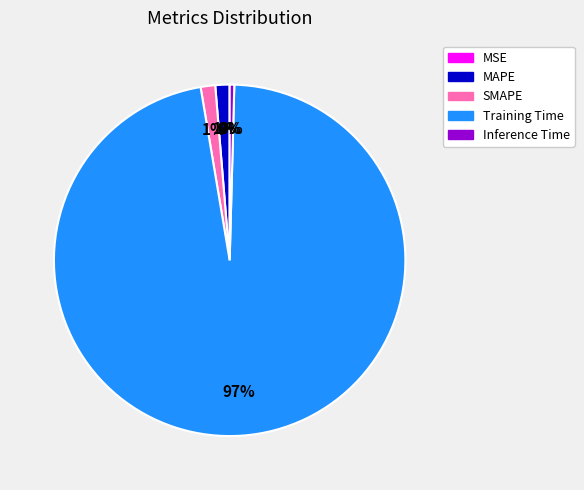

To the nearest percent, what percentage of the pie is SMAPE?

1%